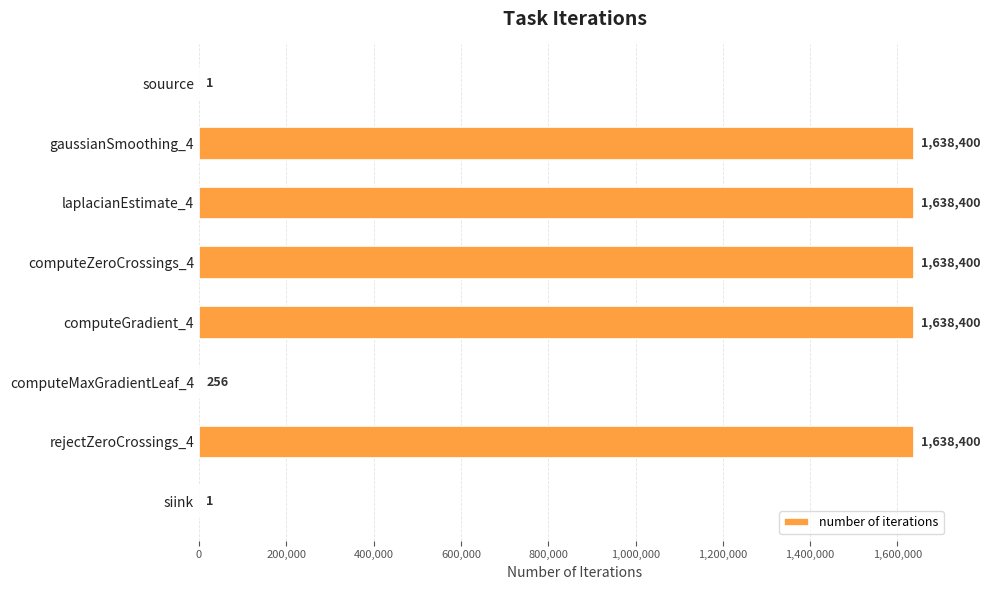

At which label is the value closest to 819200?

computeMaxGradientLeaf_4